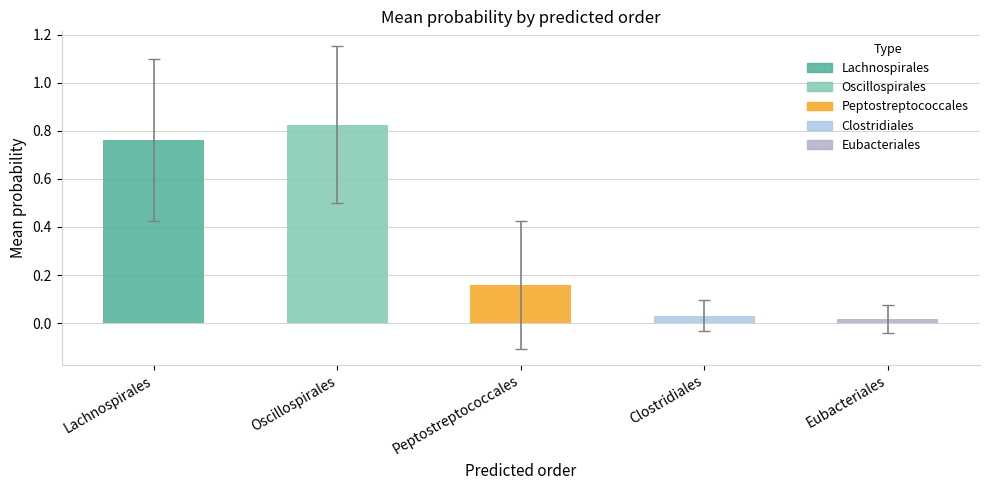

Which label corresponds to the largest value in the chart?

Oscillospirales